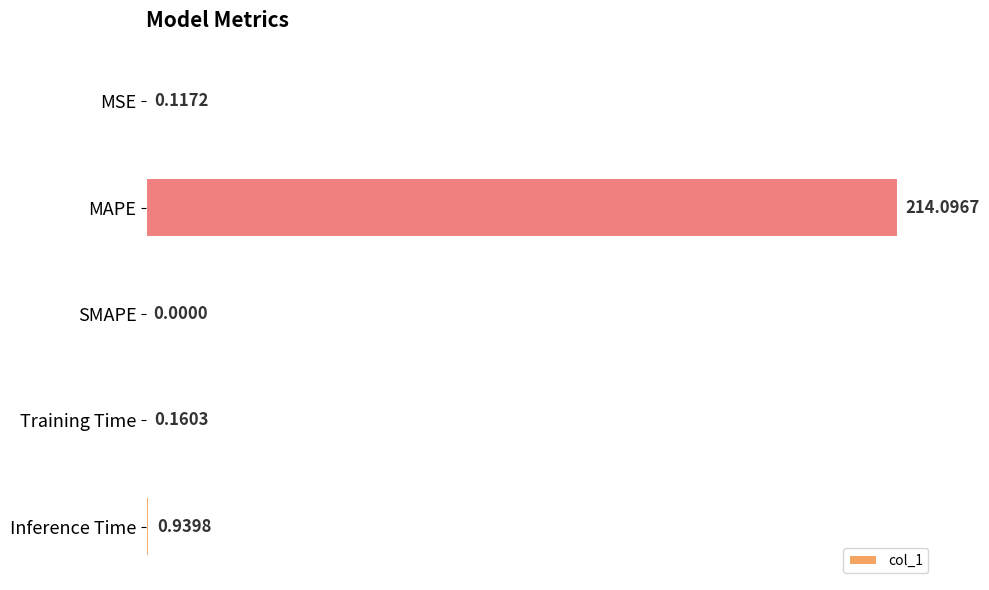

Where is the data nearest to the value 107?

Inference Time